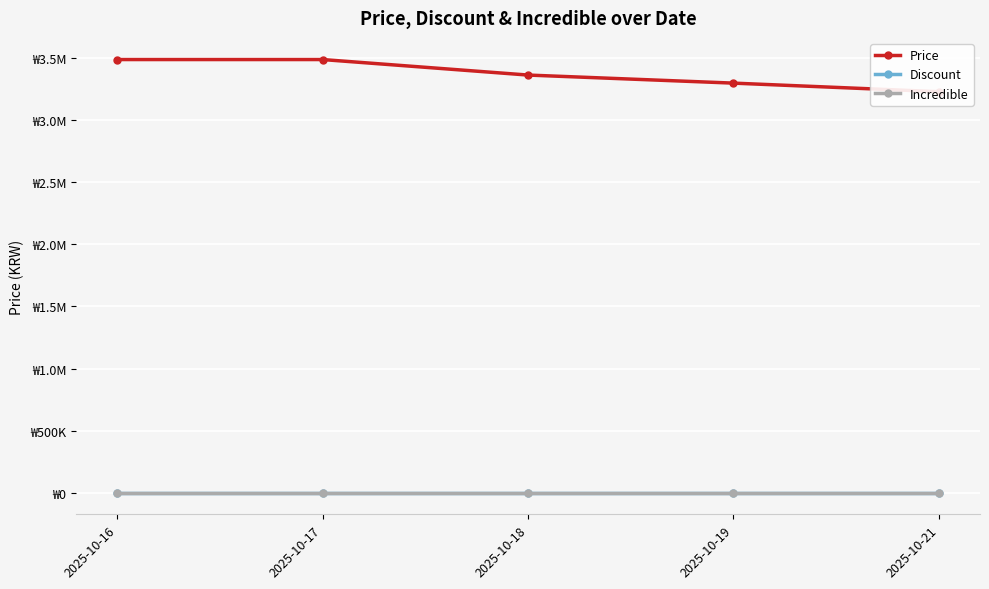

True or false: Incredible has more than 1 interior local peaks.

False